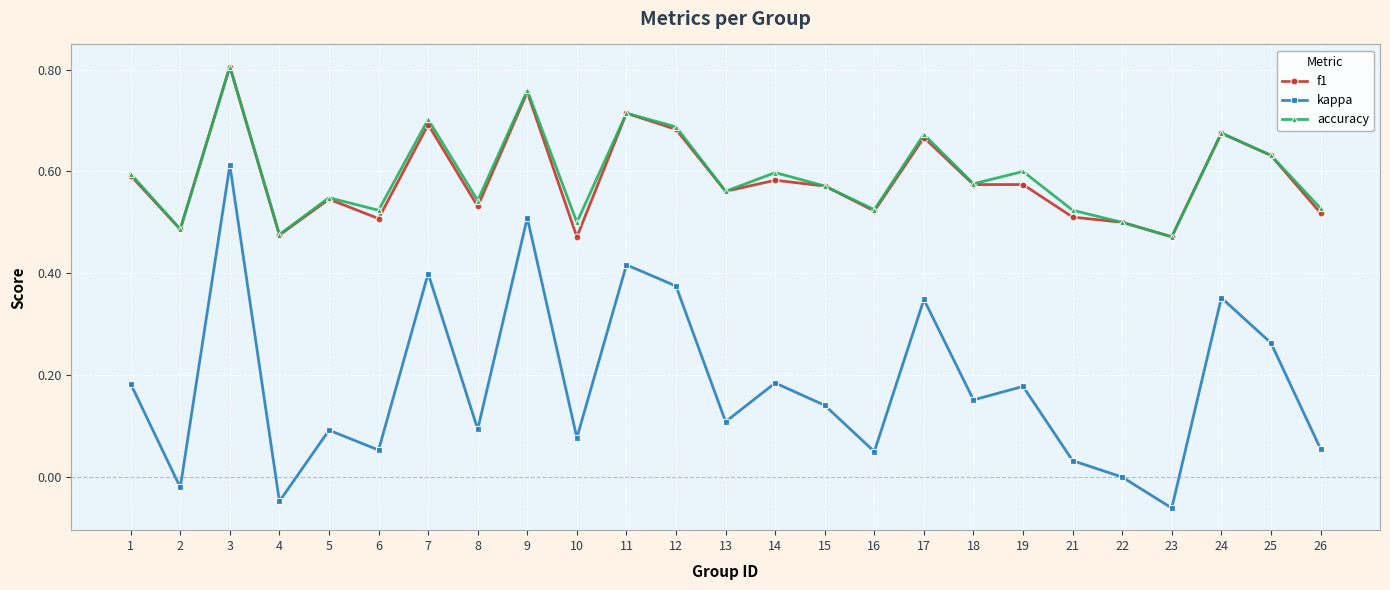

At which category does f1 reach its first local peak?

3